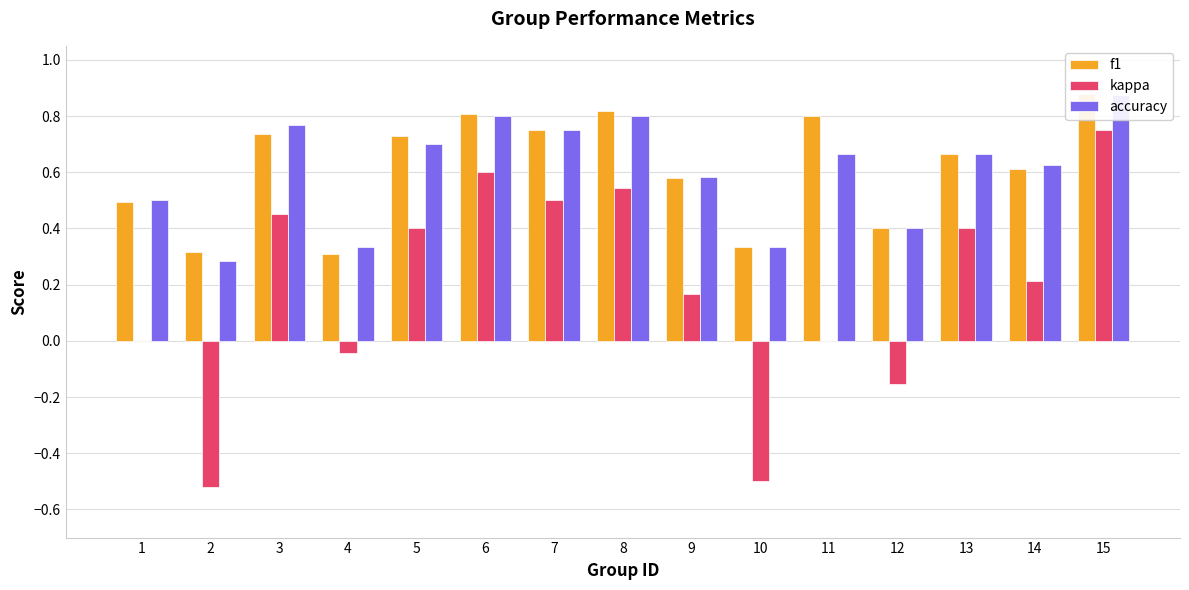

What is the average value of the accuracy series?

0.6